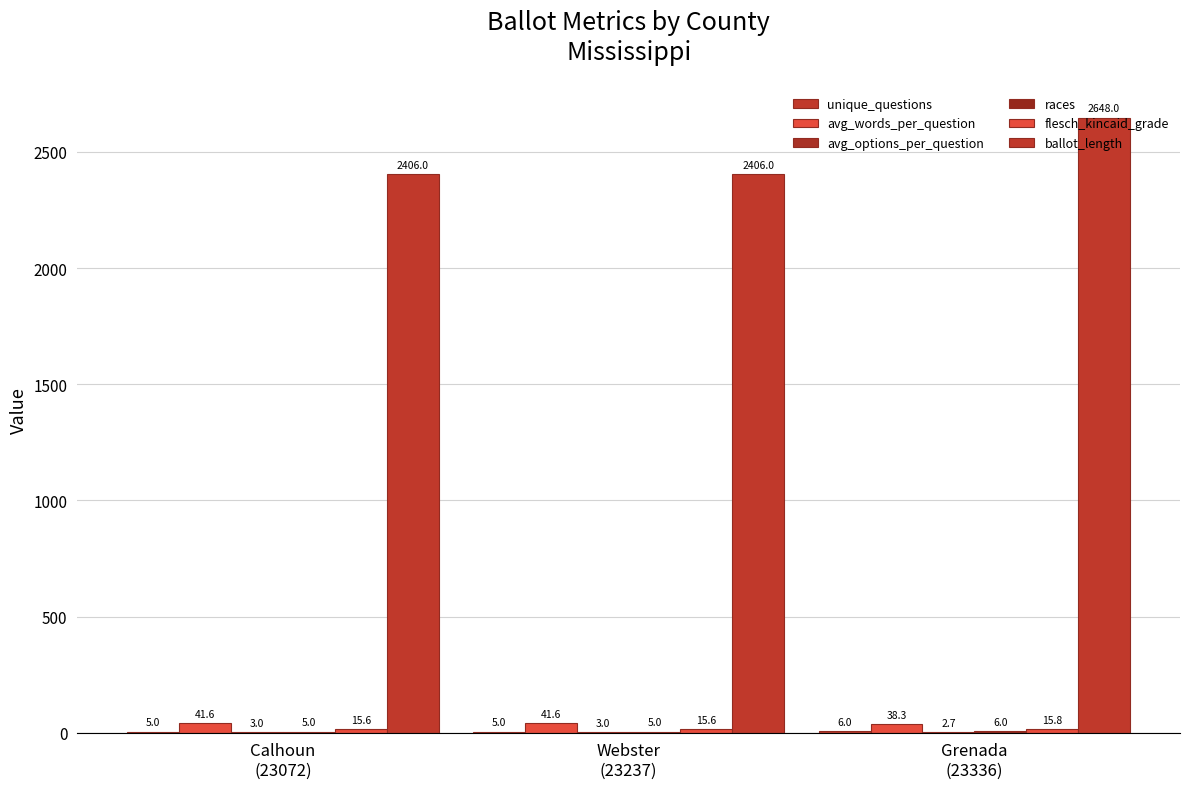

Count the number of data series in this chart.

6